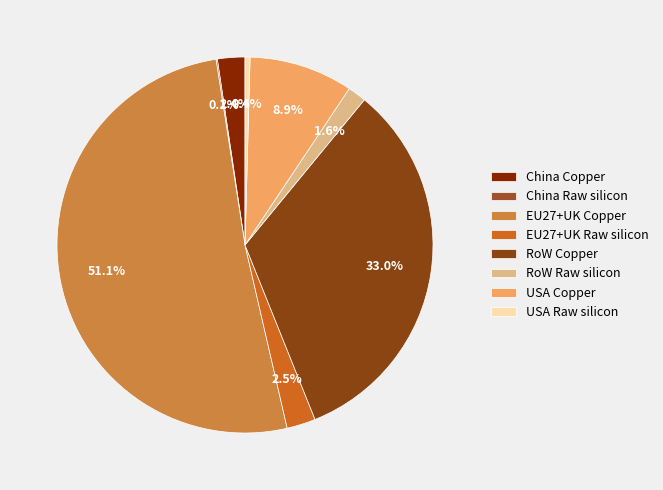

Is it true that EU27+UK Raw silicon is 2% of the pie?

True